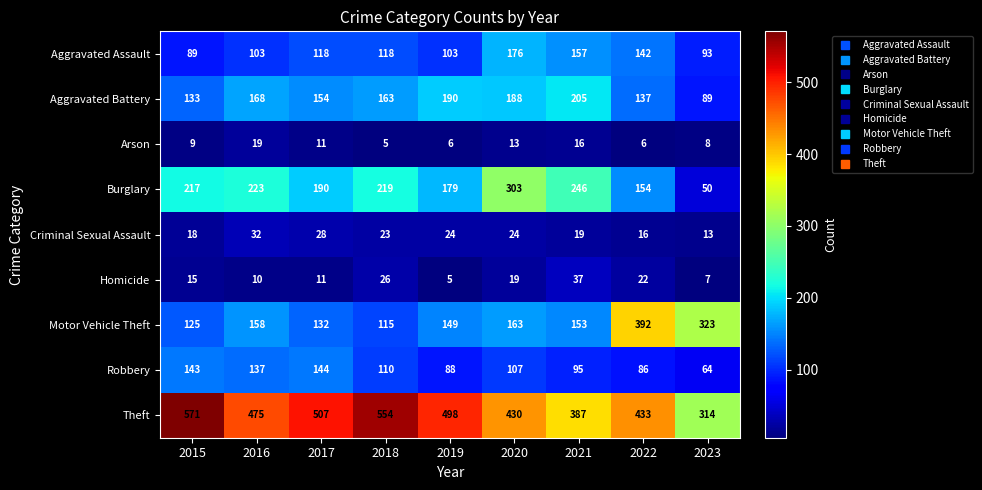

How many distinct data groups are displayed?

9